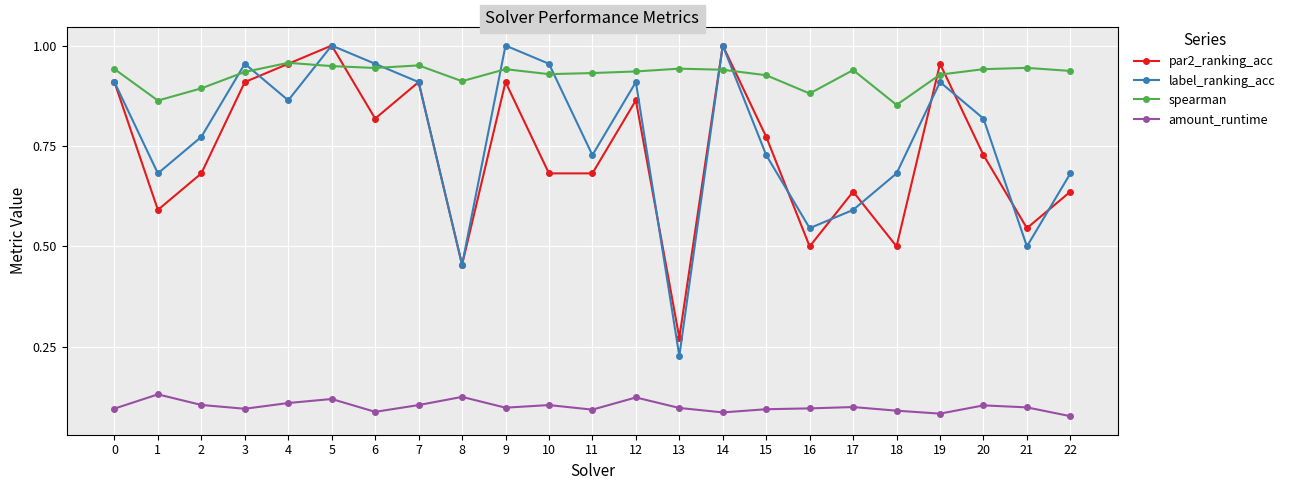

Count the number of data series in this chart.

4